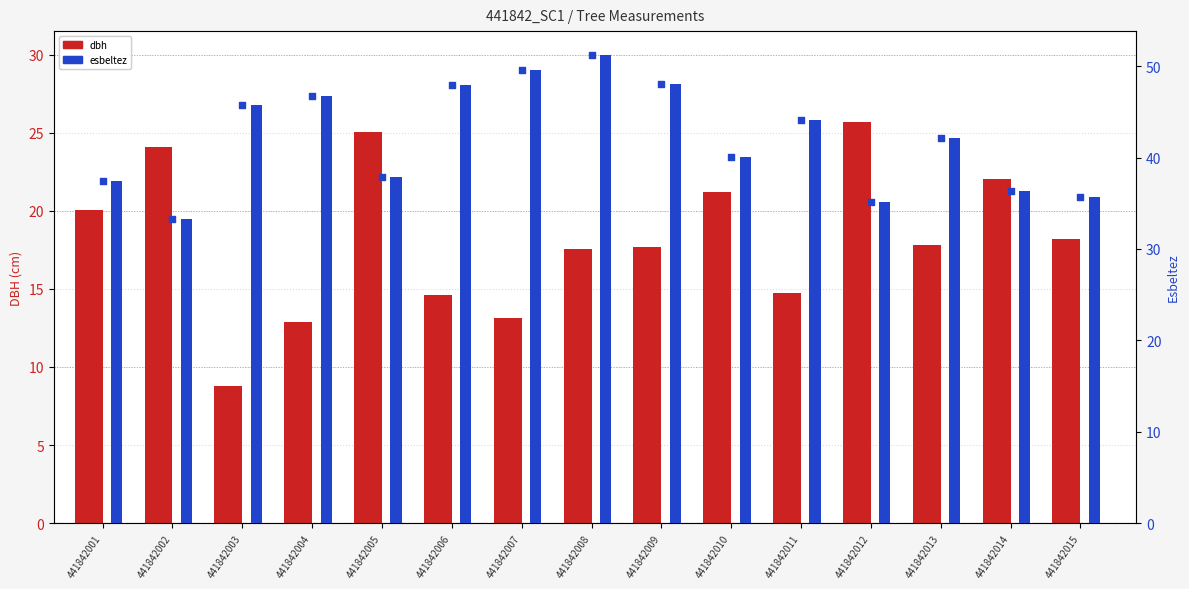

At how many categories does at least one series exceed 47?

4